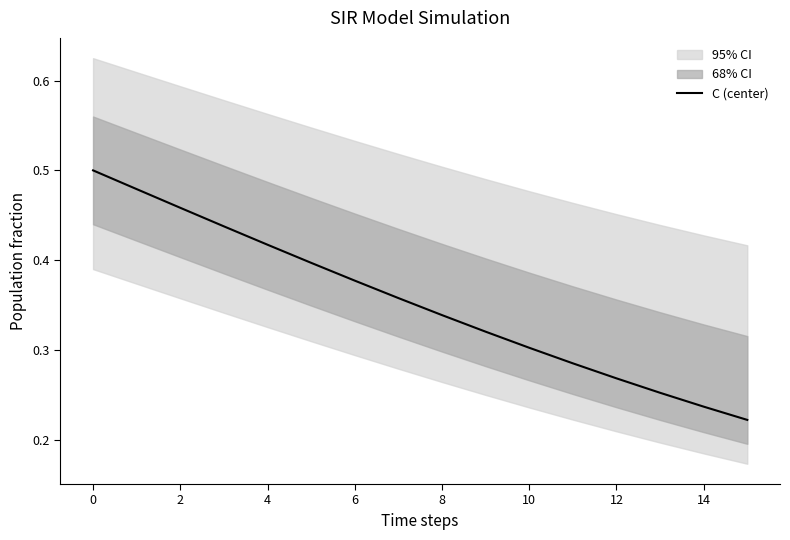

How many lines are shown in the chart?

1